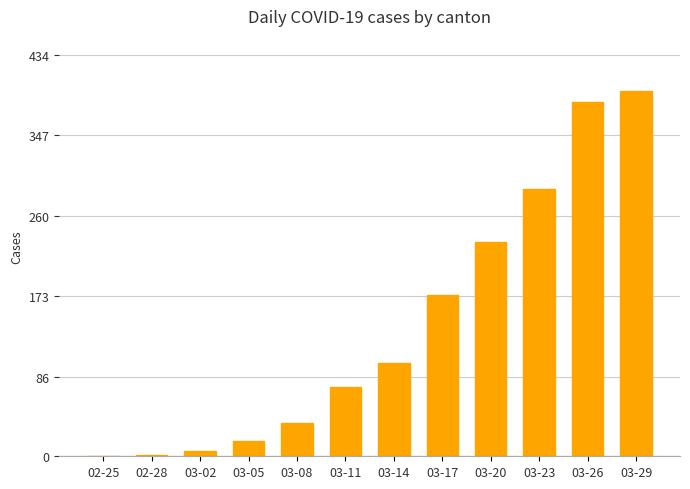

What is the sum of the values at 03-26 and 03-23?

672